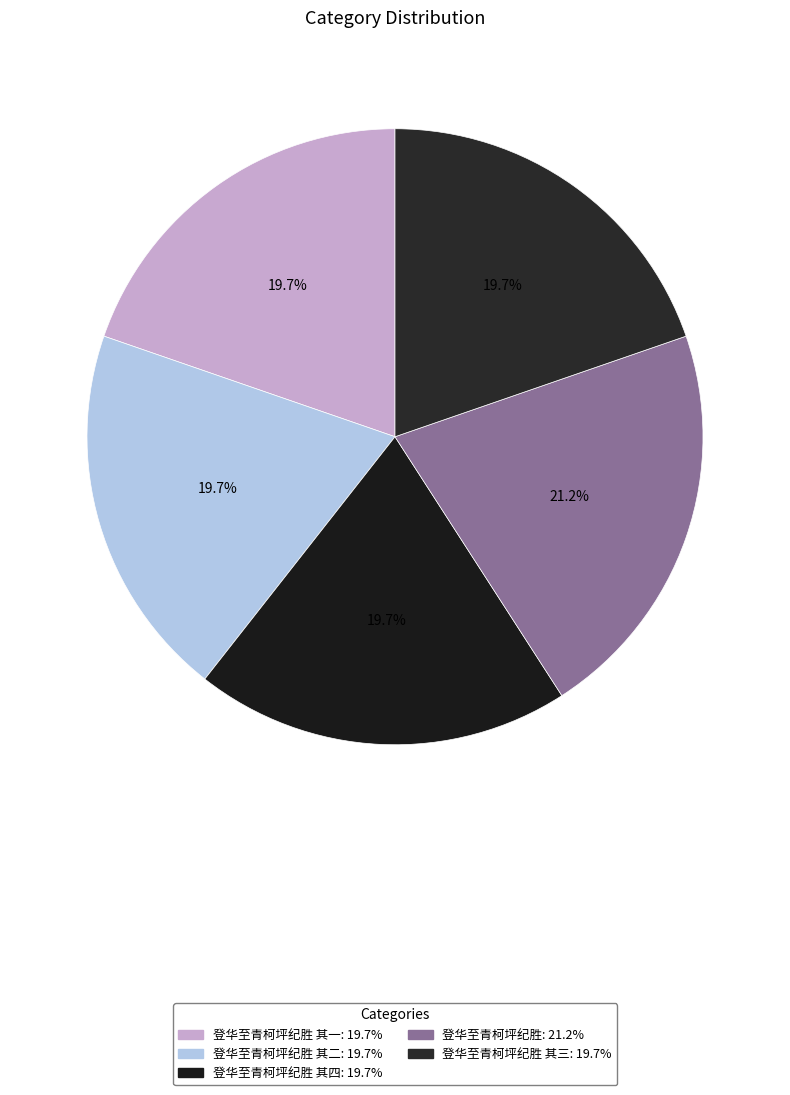

Is there a majority slice in this chart?

No